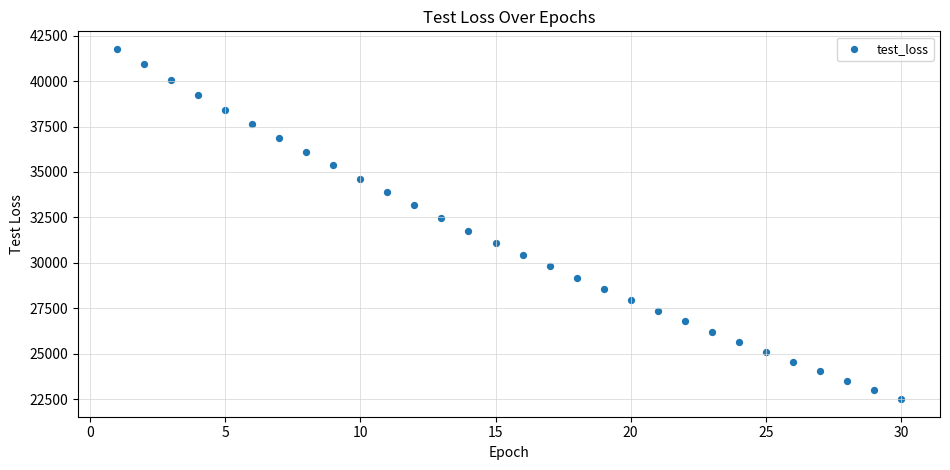

What is the range of Y values (max minus min)?

19276.2